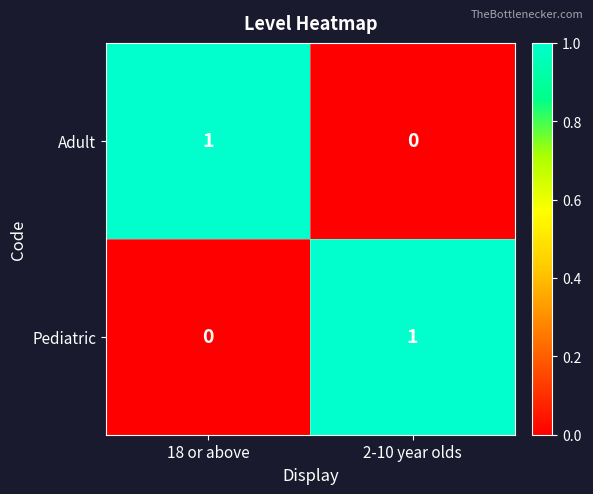

The Adult series shows -1 at 2-10 year olds. True or false?

False